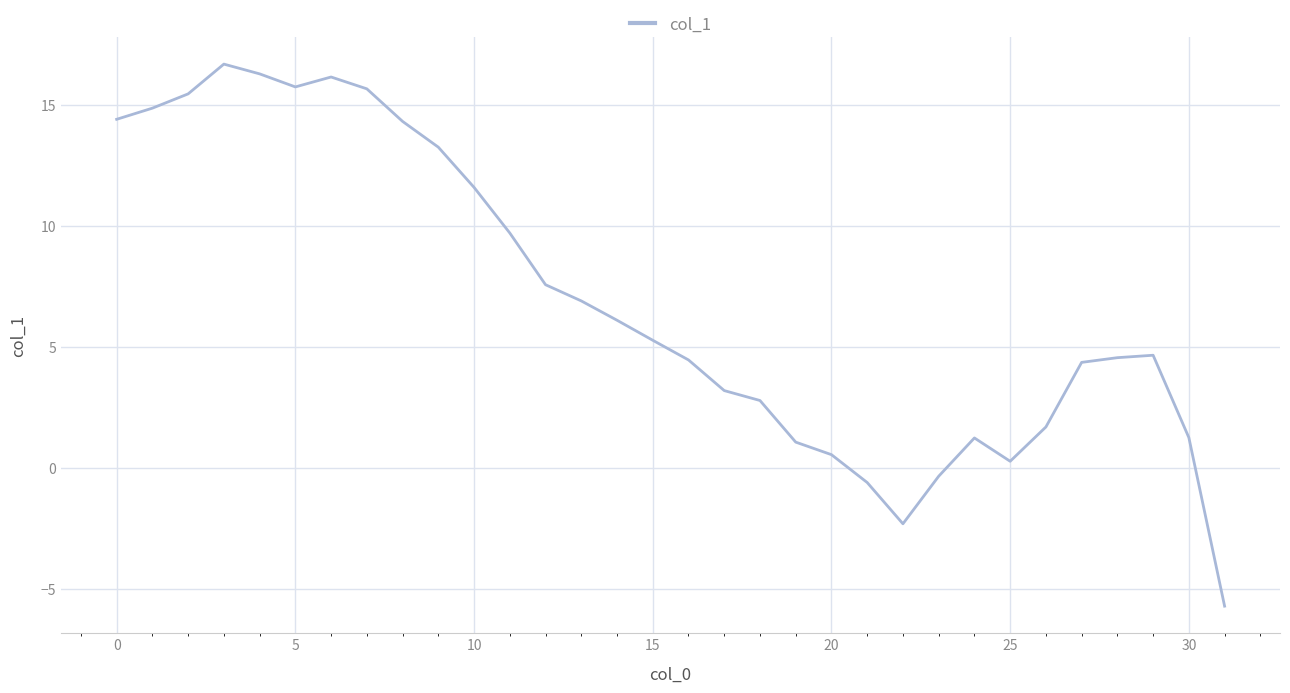

What is the greatest value displayed?

16.7